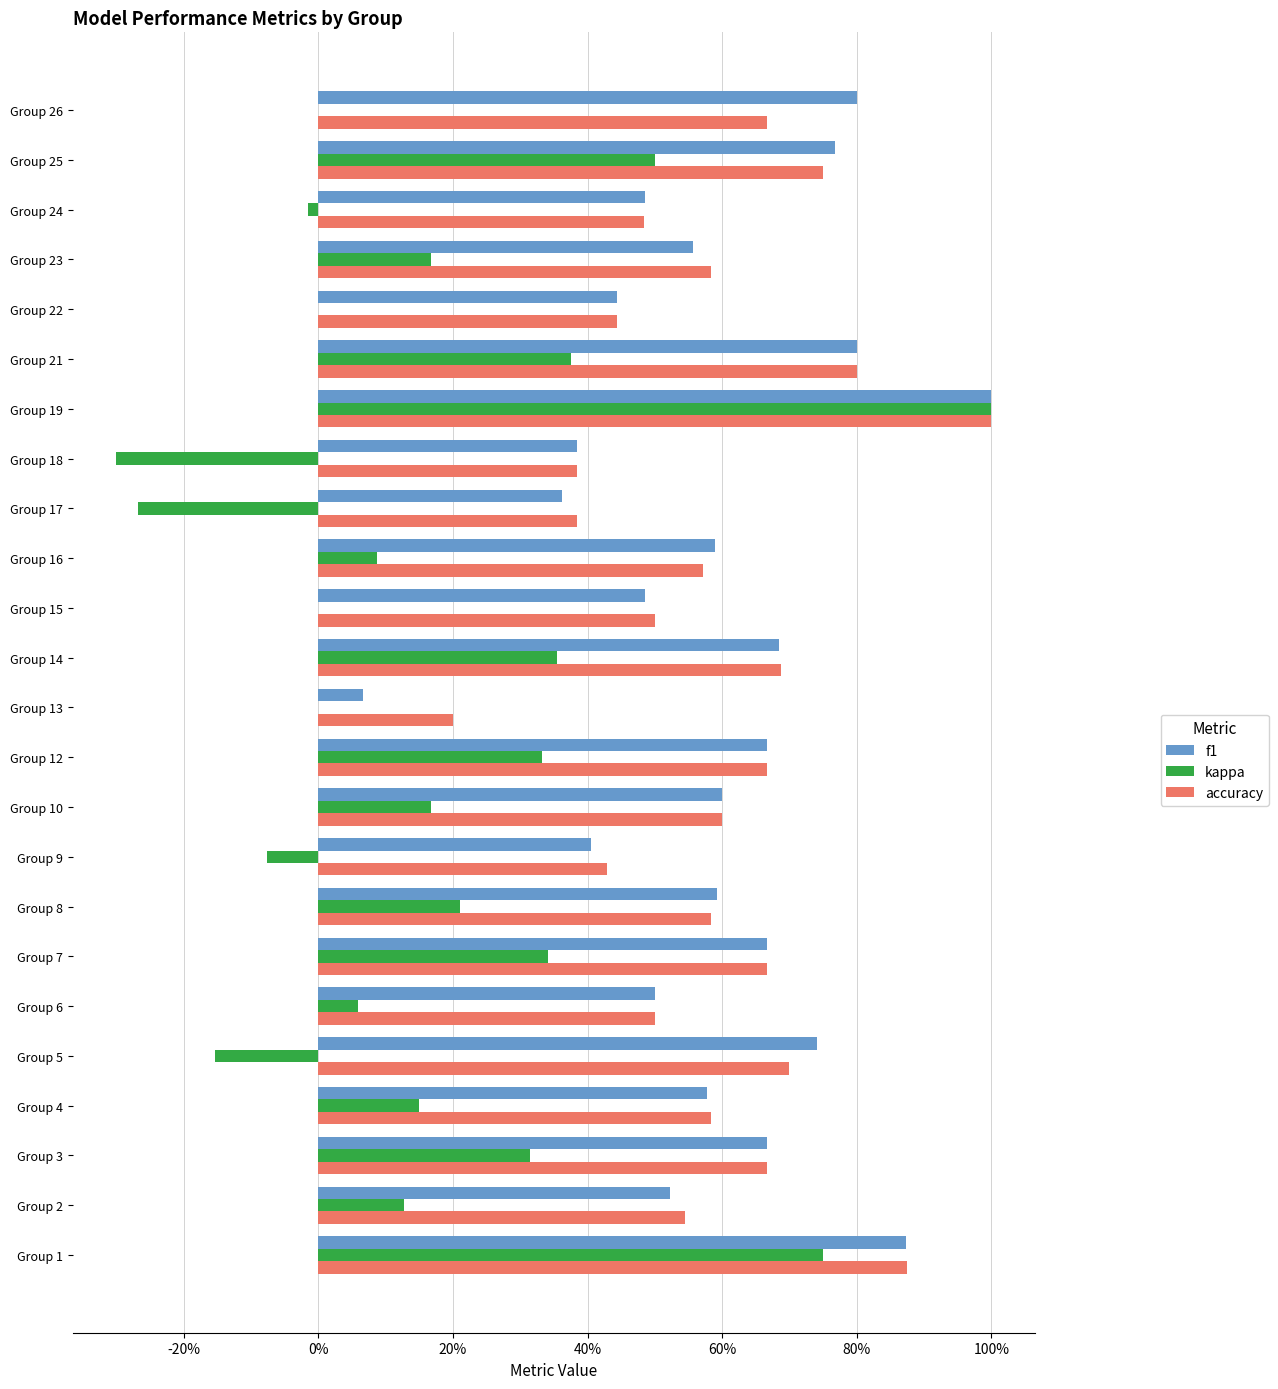

What are all the series names shown in the legend?

f1, kappa, accuracy